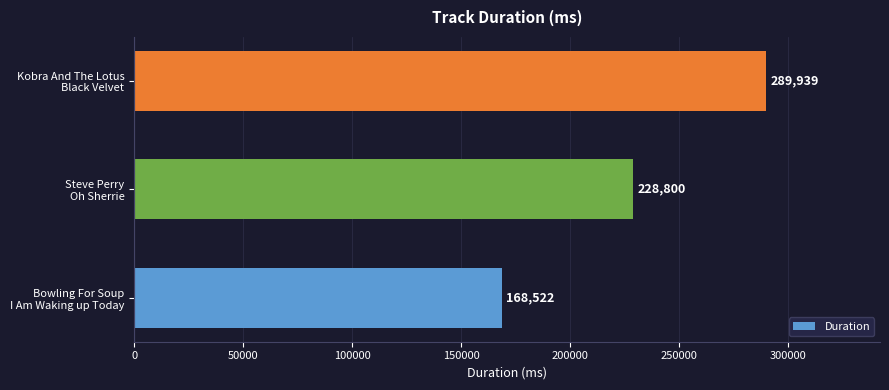

Reading top to bottom, transcribe all the data shown in this chart.

289939	228800	168522